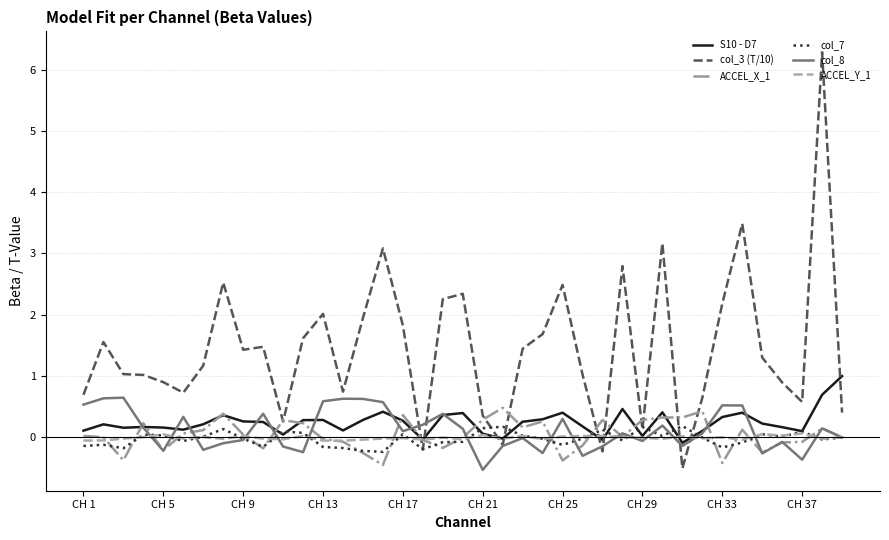

What is the difference between the maximum and minimum values in the col_3 (T/10) series?

6.8